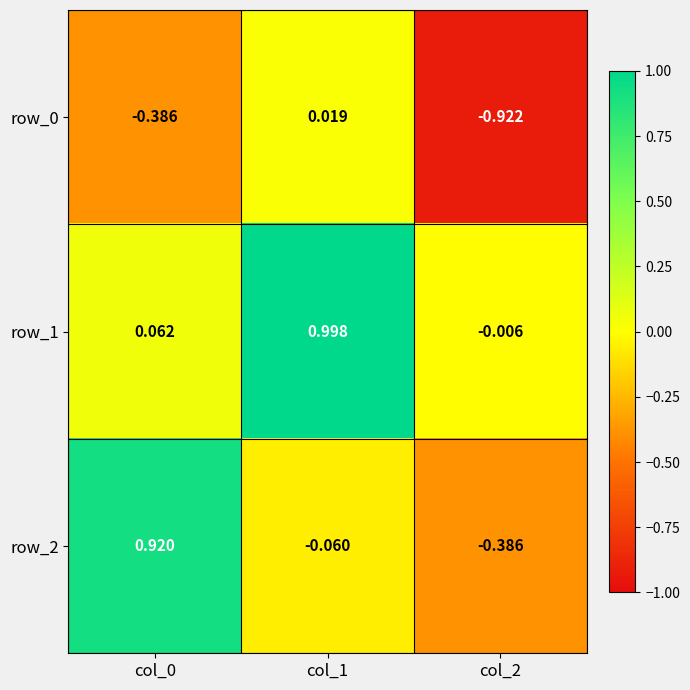

What is the total value across all series at col_0?

0.6